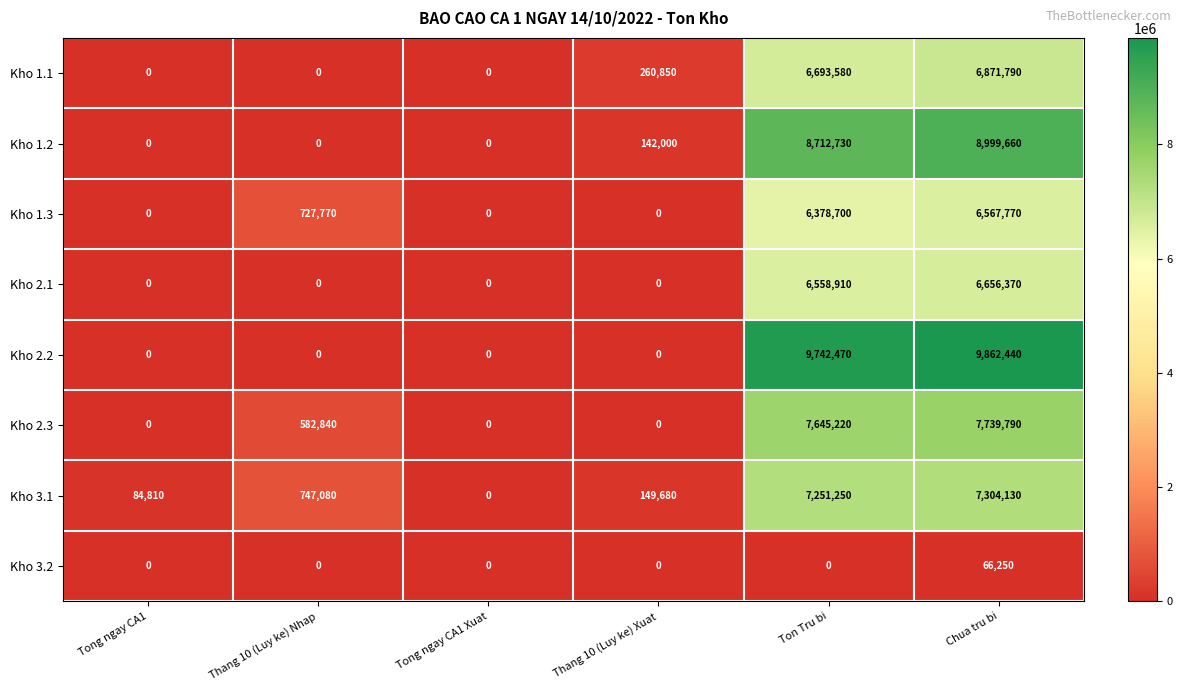

What is the maximum value for Kho 2.3?

7739790